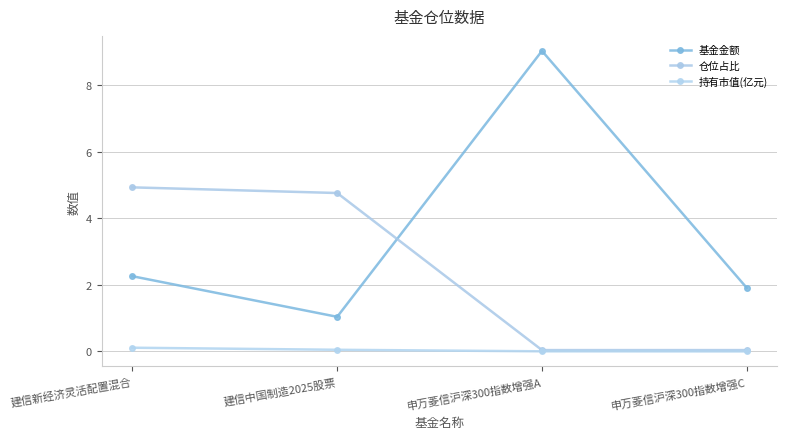

Is it true that 基金金额 equals 9.0 at 申万菱信沪深300指数增强A?

True